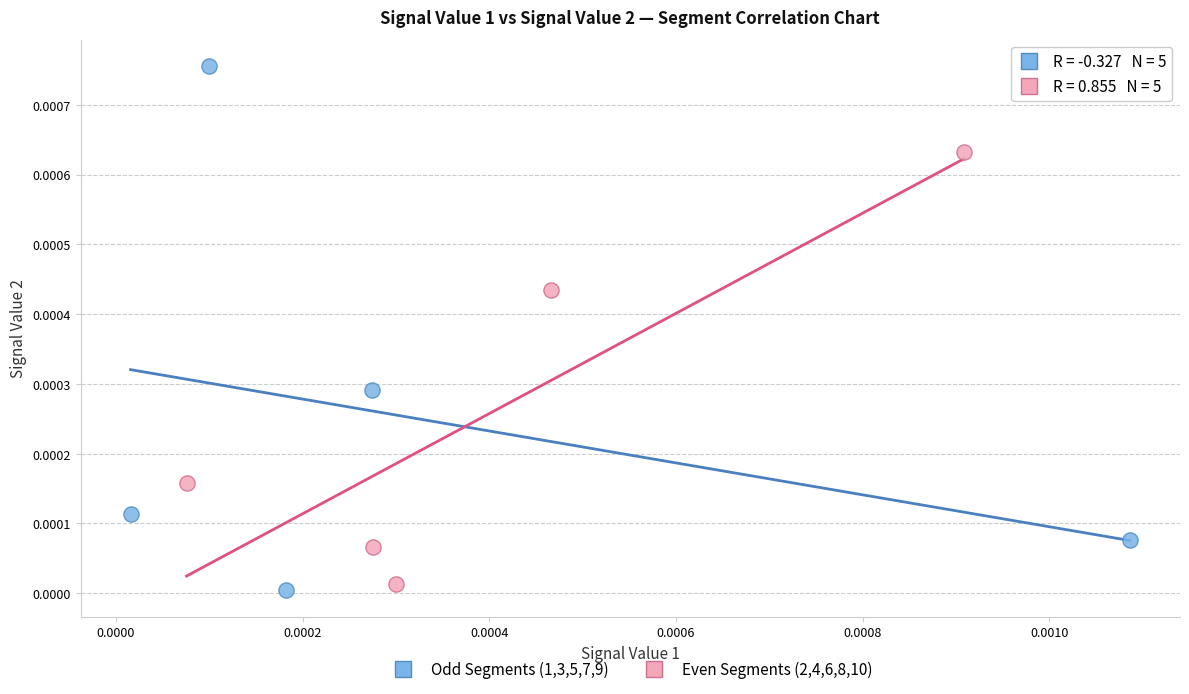

Which series reaches the maximum Y coordinate?

Odd Segments (1,3,5,7,9)